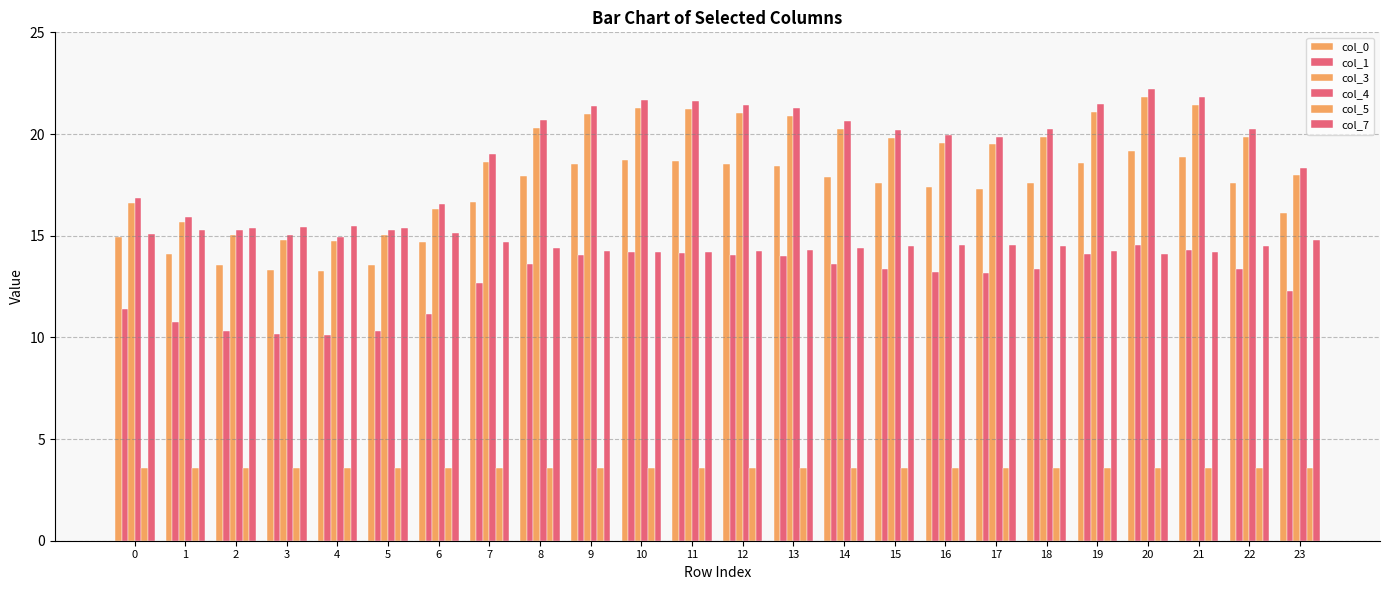

Reading left to right, extract all data points from this chart.

col_0: 14.9	14.1	13.6	13.3	13.3	13.5	14.7	16.6	17.9	18.5	18.7	18.7	18.5	18.4	17.9	17.6	17.4	17.3	17.6	18.6	19.2	18.9	17.6	16.1
col_1: 11.4	10.7	10.3	10.2	10.1	10.3	11.2	12.7	13.6	14.1	14.2	14.2	14.1	14.0	13.6	13.3	13.2	13.2	13.4	14.1	14.5	14.3	13.4	12.3
col_3: 16.6	15.7	15.1	14.8	14.8	15.1	16.3	18.6	20.3	21.0	21.3	21.2	21.0	20.9	20.2	19.8	19.6	19.5	19.9	21.1	21.8	21.4	19.9	18.0
col_4: 16.9	15.9	15.3	15.0	15.0	15.3	16.5	19.0	20.7	21.4	21.7	21.6	21.4	21.3	20.6	20.2	20.0	19.9	20.2	21.5	22.2	21.8	20.2	18.4
col_5: 3.6	3.6	3.6	3.6	3.6	3.6	3.6	3.6	3.6	3.6	3.6	3.6	3.6	3.6	3.6	3.6	3.6	3.6	3.6	3.6	3.6	3.6	3.6	3.6
col_7: 15.1	15.3	15.4	15.4	15.5	15.4	15.1	14.7	14.4	14.3	14.2	14.2	14.3	14.3	14.4	14.5	14.5	14.5	14.5	14.2	14.1	14.2	14.5	14.8